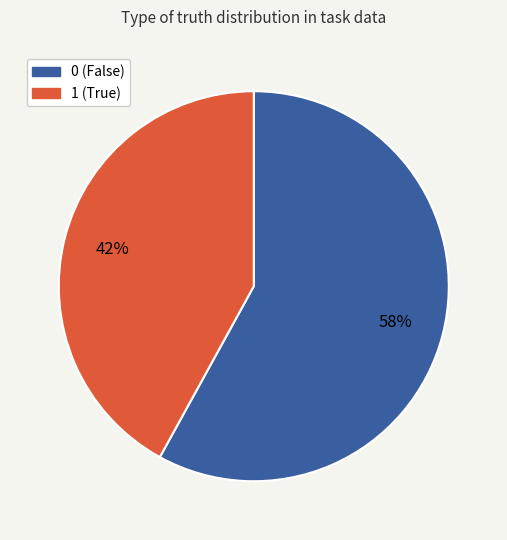

Is 1 the majority of the pie?

No